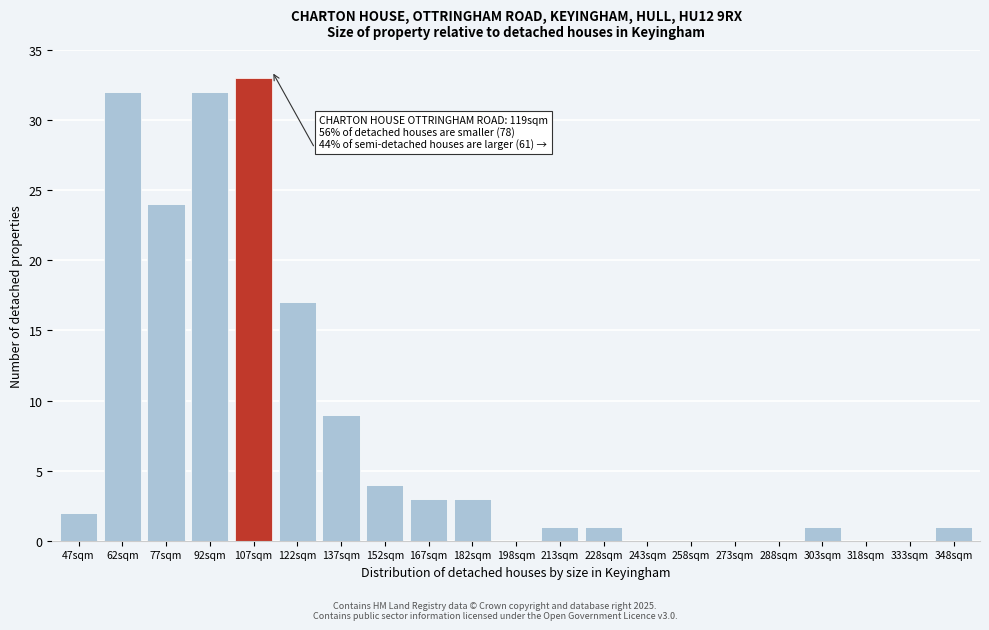

Reading left to right, transcribe all the data shown in this chart.

47sqm=2	62sqm=32	77sqm=24	92sqm=32	107sqm=33	122sqm=17	137sqm=9	152sqm=4	167sqm=3	182sqm=3	198sqm=0	213sqm=1	228sqm=1	243sqm=0	258sqm=0	273sqm=0	288sqm=0	303sqm=1	318sqm=0	333sqm=0	348sqm=1